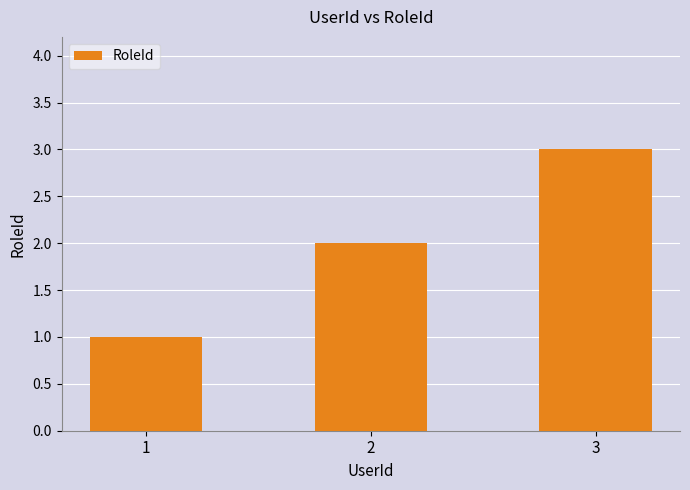

The chart shows a value of 3 at 2. True or false?

False